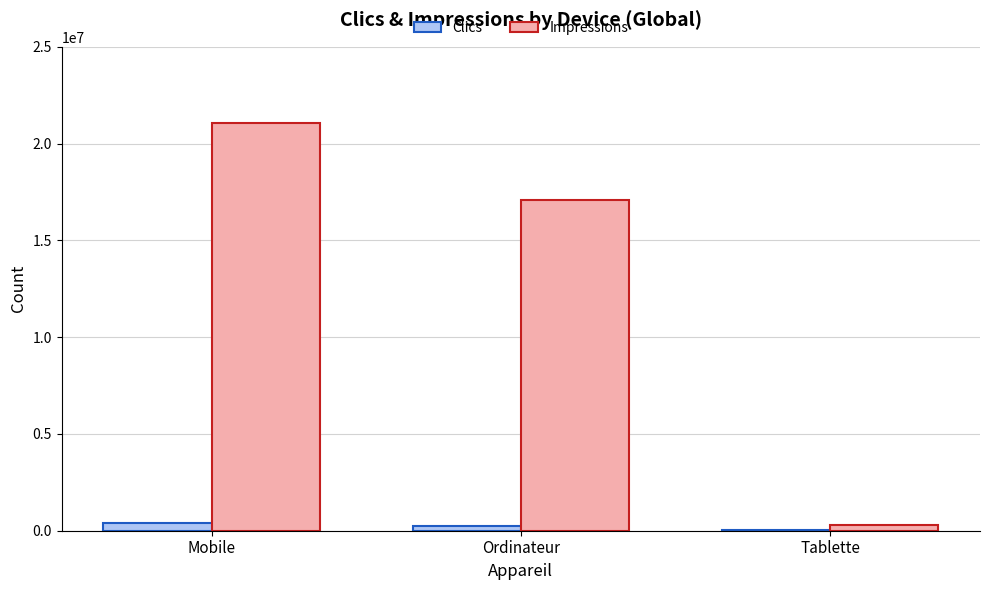

The value of Impressions at Ordinateur is 23704356. True or false?

False